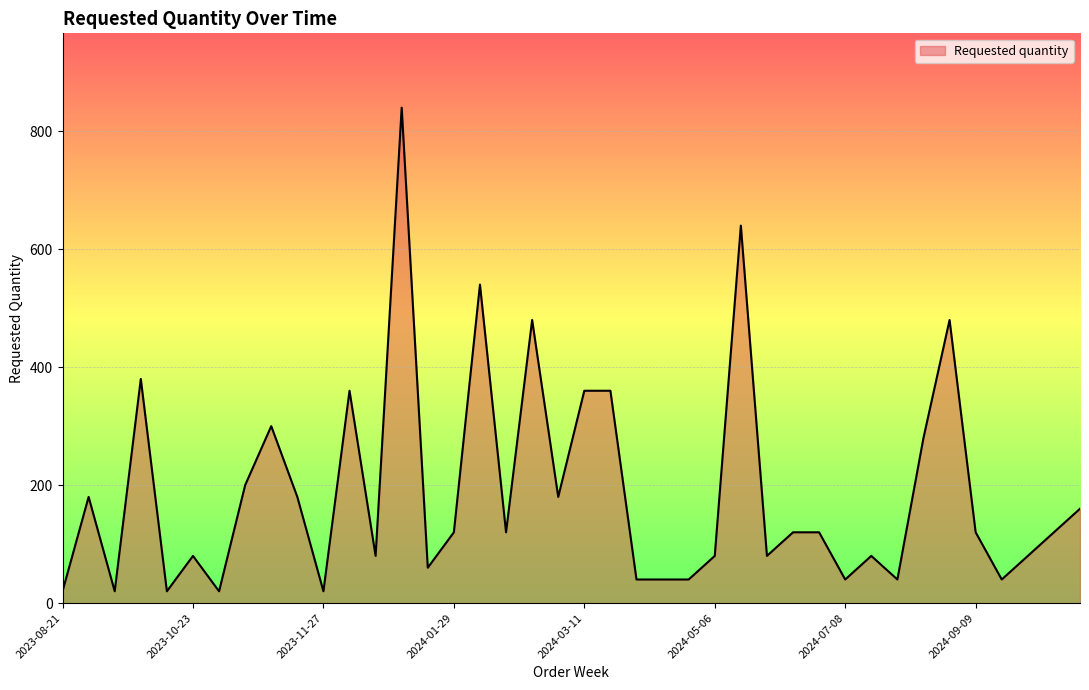

What is the minimum value shown in the chart?

20